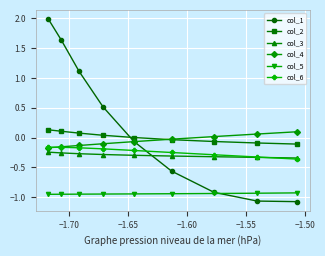

At how many categories does at least one series exceed 1?

3